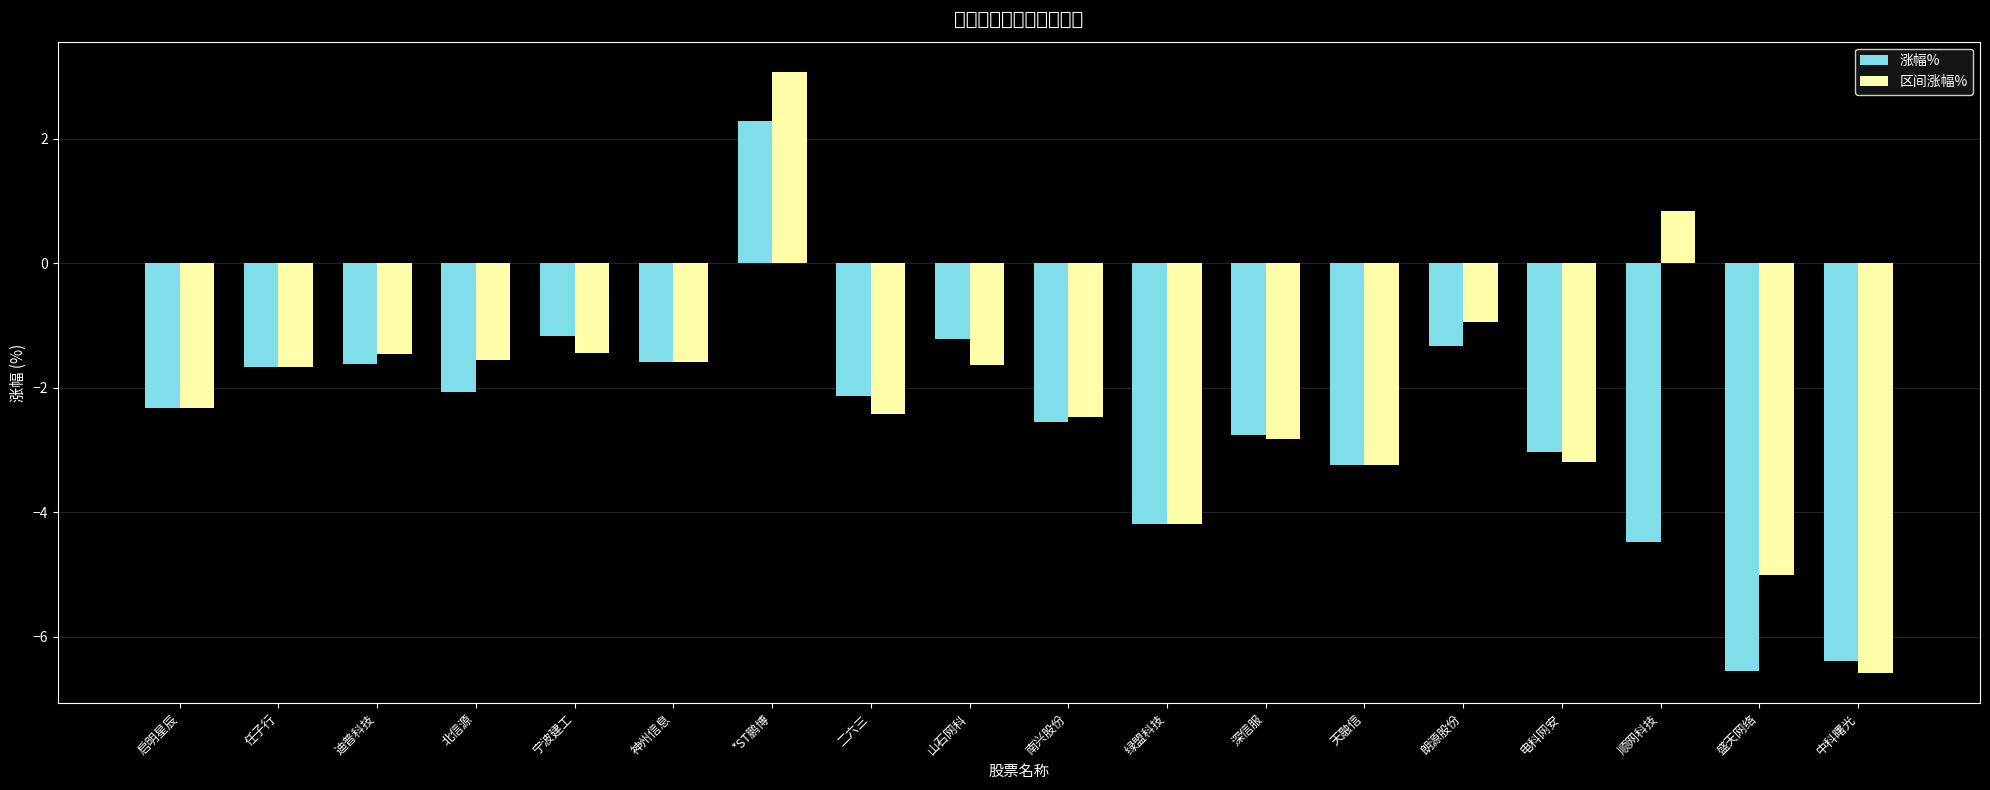

Rank the series at 北信源 from highest to lowest value.

区间涨幅%, 涨幅%